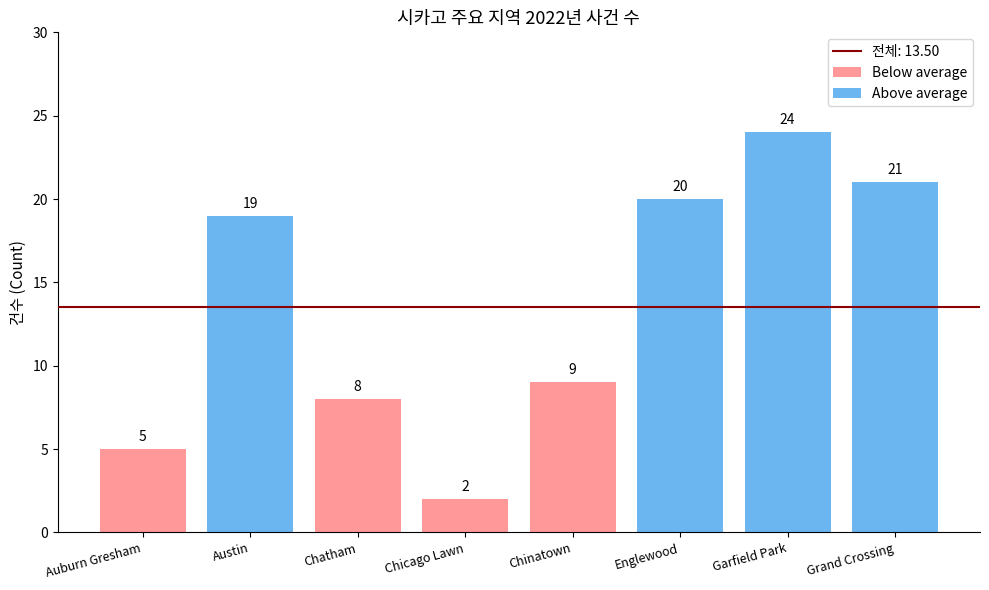

Is it true that Below average equals -5 at Grand Crossing?

False